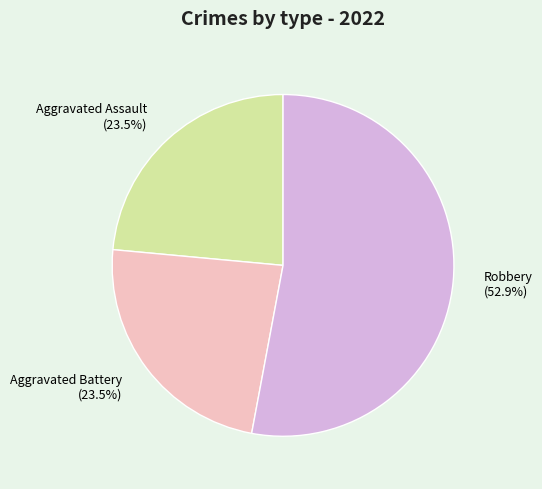

Which has a higher value, Aggravated Battery (23.5%) or Robbery (52.9%)?

Robbery (52.9%)